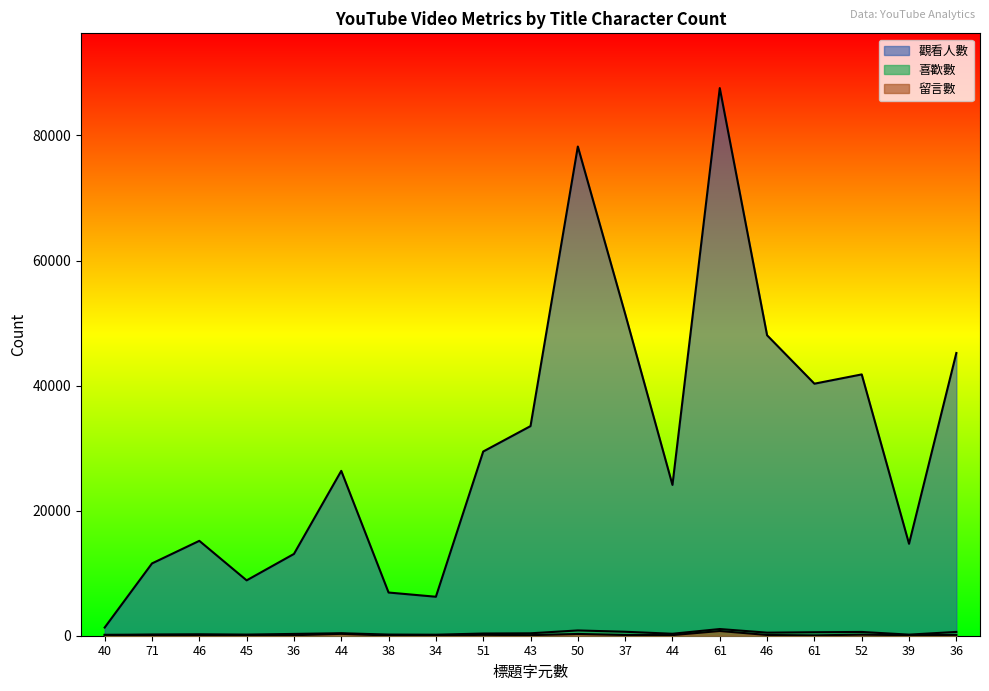

At which category does 喜歡數 reach its first local valley?

45